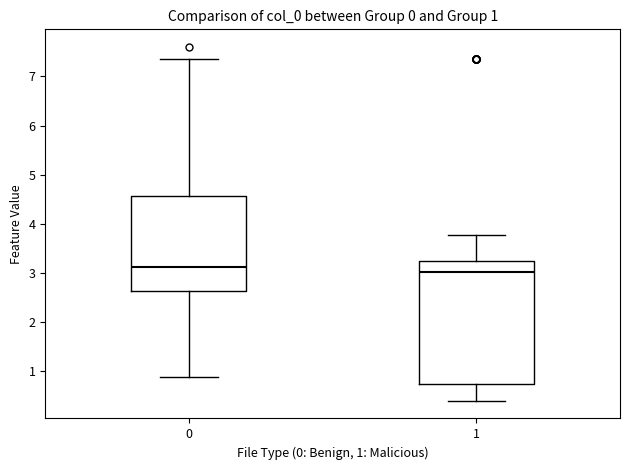

Comparing the boxes themselves (not the whiskers), which one is the tallest?

1